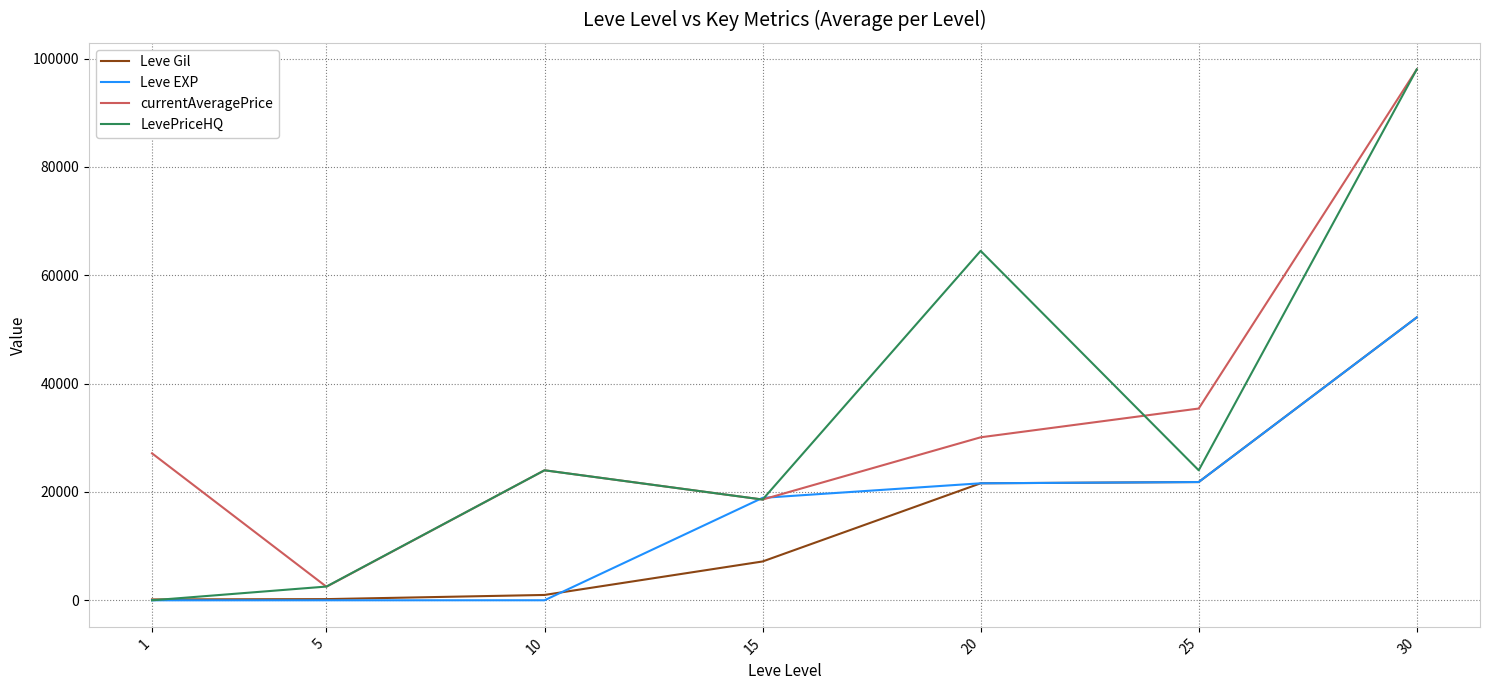

What is the average value of the LevePriceHQ series?

33091.5